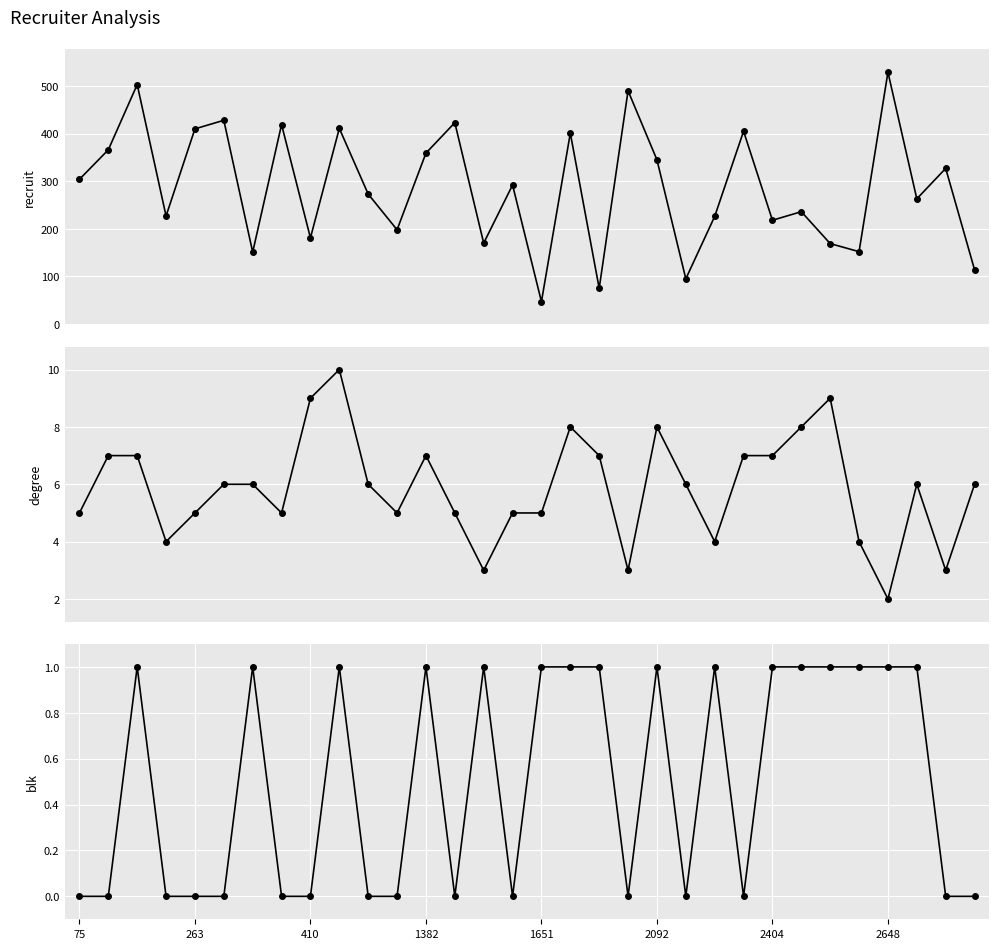

What is the maximum value shown in the chart?

529